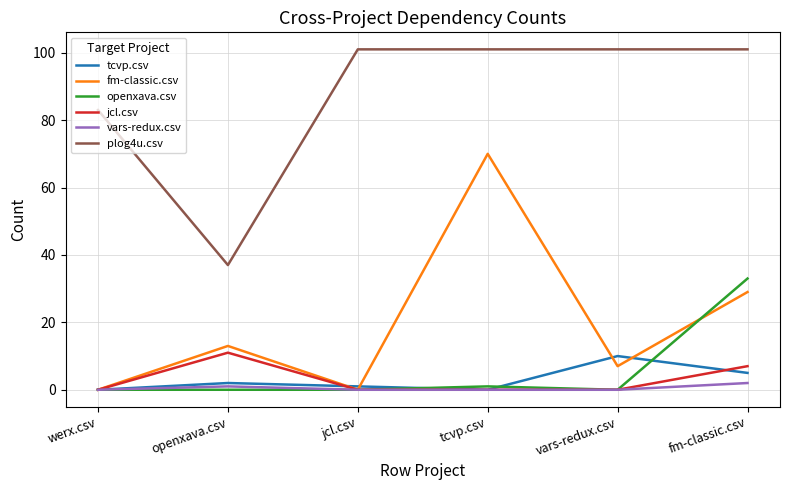

True or false: fm-classic.csv and plog4u.csv intersect in this chart.

False